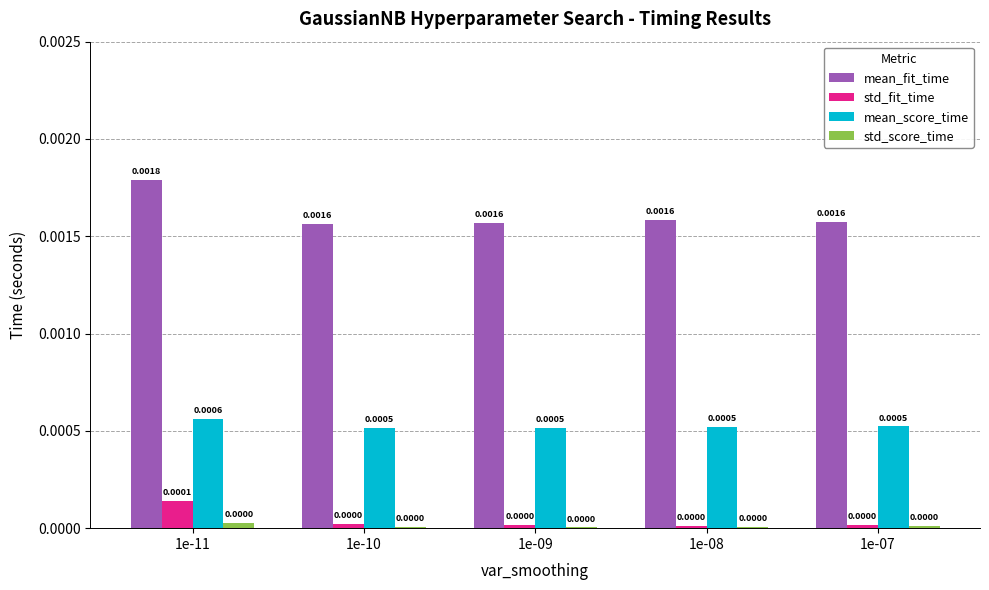

How many groups of bars are there?

5